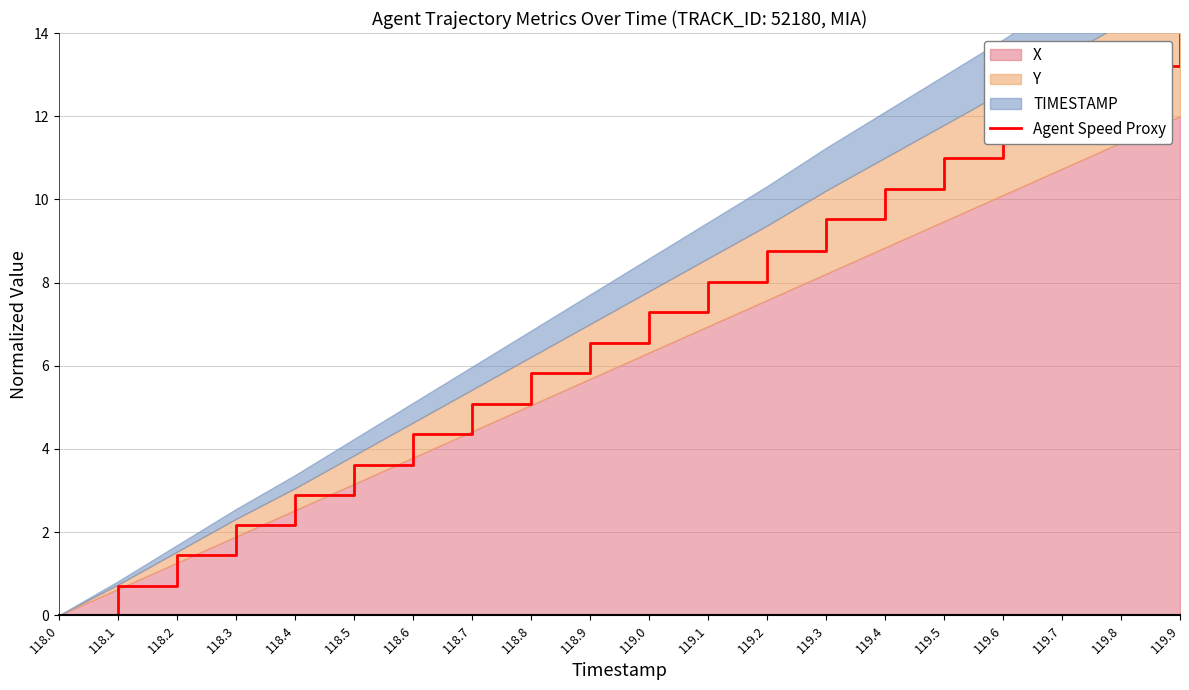

How many values exceed 7?

10